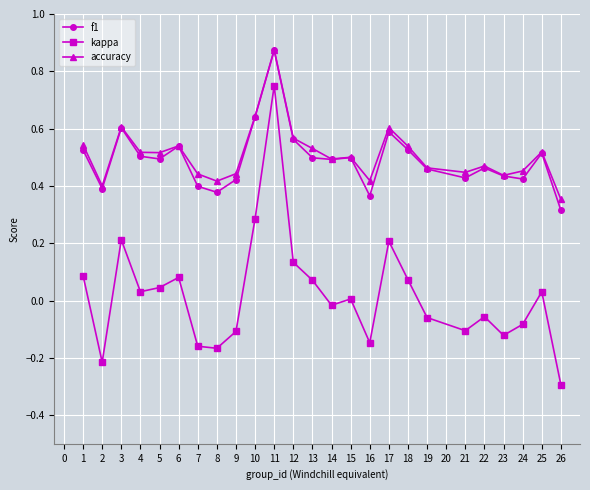

At which category is the sum across all series the highest?

11